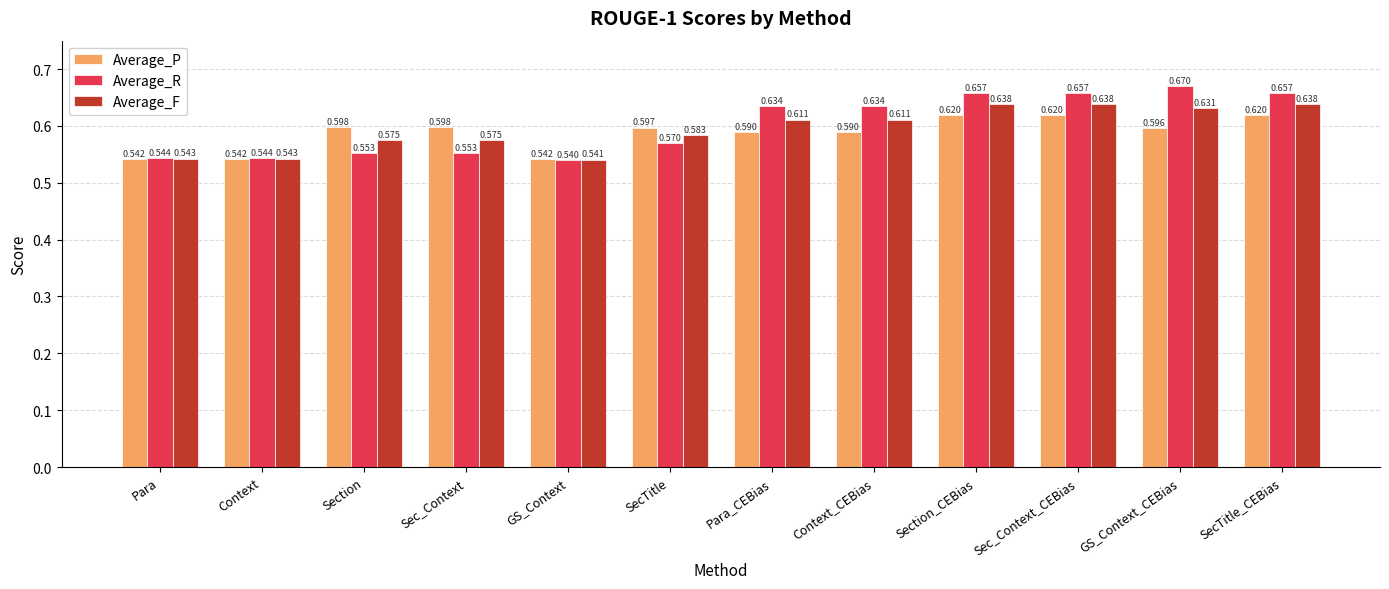

Which series has the widest spread of values?

Average_R